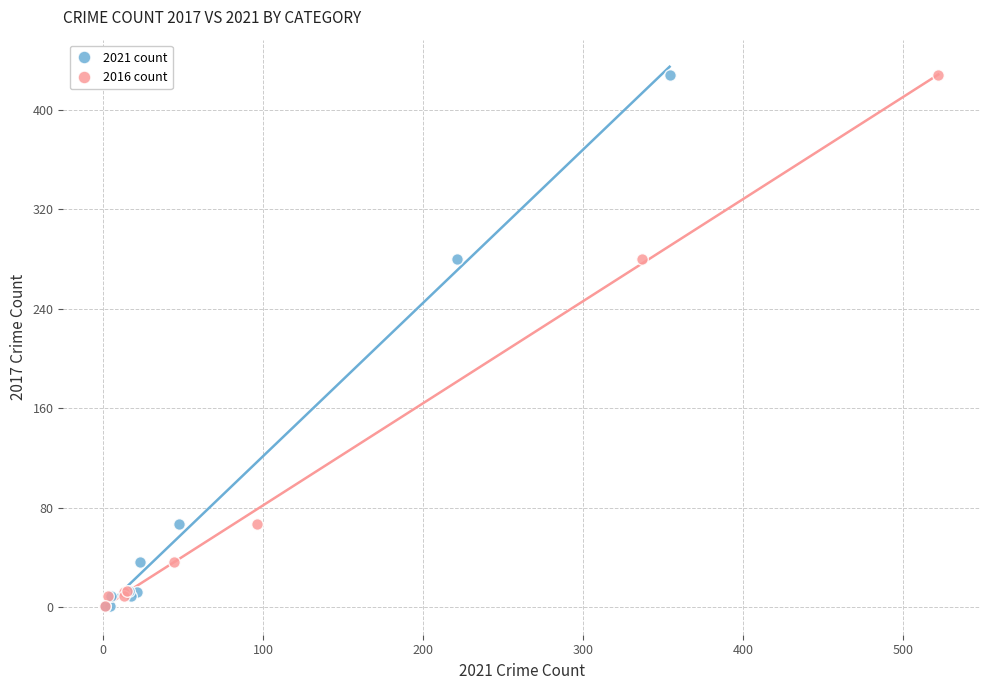

What are all the series names shown in the legend?

2021 count, 2016 count